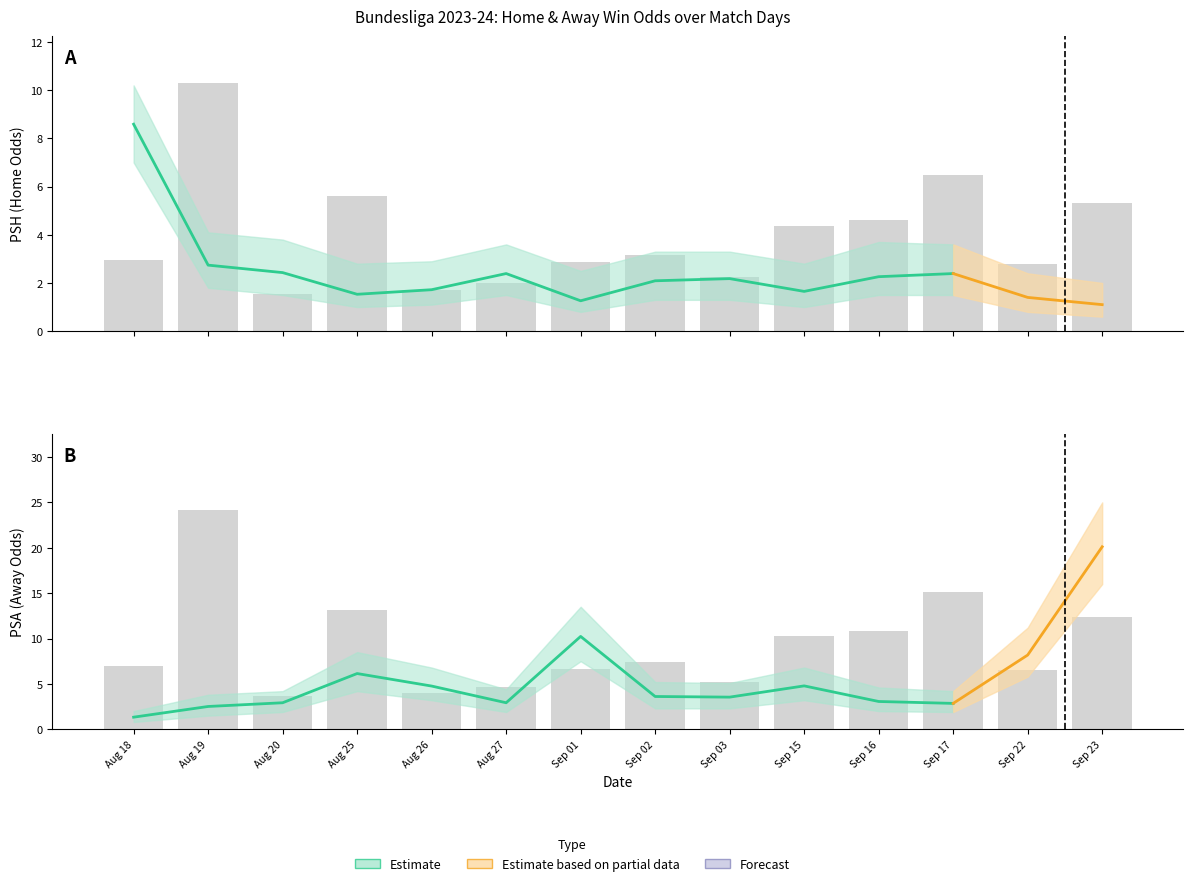

Reading left to right, extract all data points from this chart.

Aug 18=7.0	Aug 19=24.1	Aug 20=3.6	Aug 25=13.1	Aug 26=4.0	Aug 27=4.7	Sep 01=6.7	Sep 02=7.4	Sep 03=5.3	Sep 15=10.2	Sep 16=10.8	Sep 17=15.1	Sep 22=6.5	Sep 23=12.4